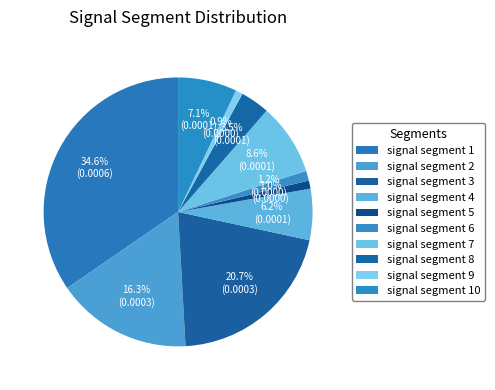

Count the number of slices in the pie.

10